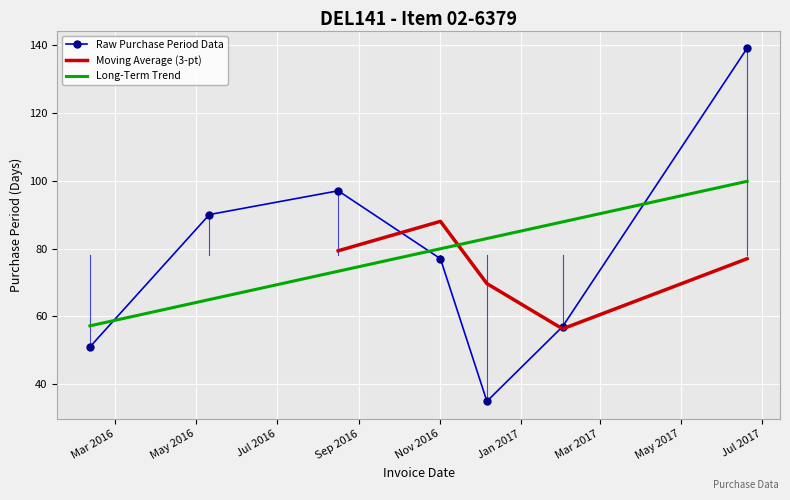

Which has a higher value, 2016-05-11 or 2017-02-01?

2016-05-11